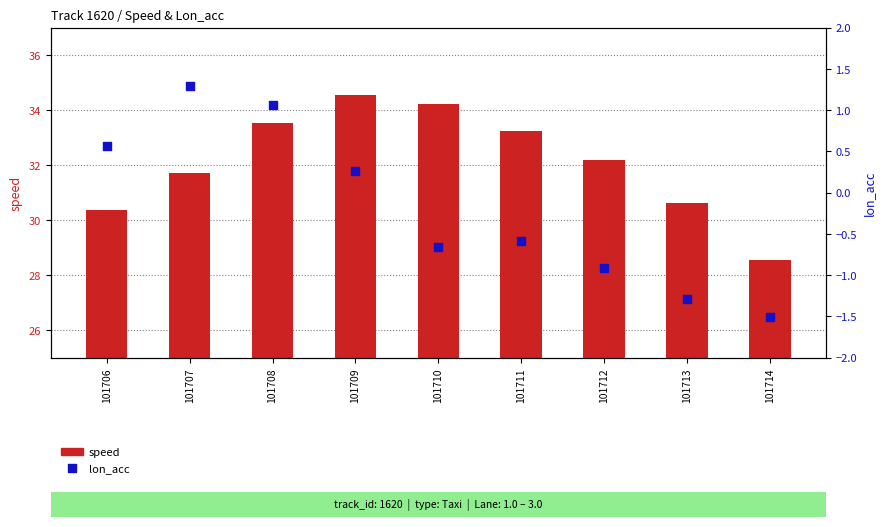

Which series has the largest total across all categories?

speed